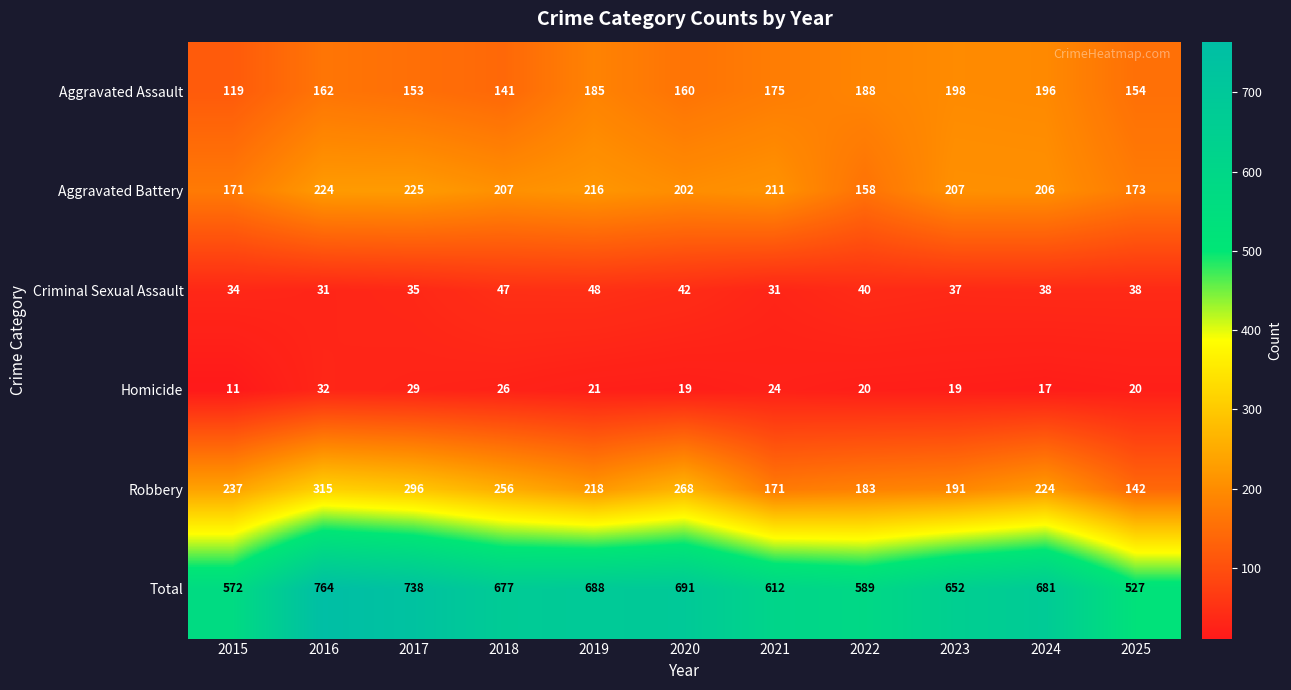

What is the difference between the maximum and minimum values in the Aggravated Assault series?

79